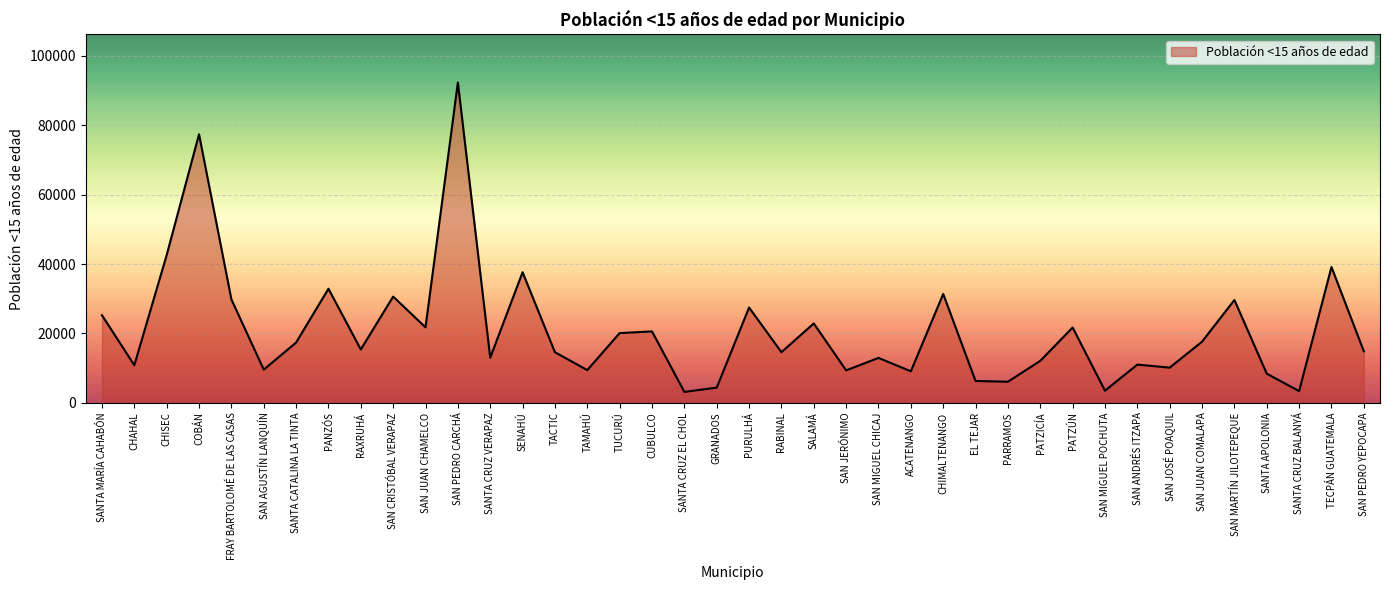

What is the average value?

20989